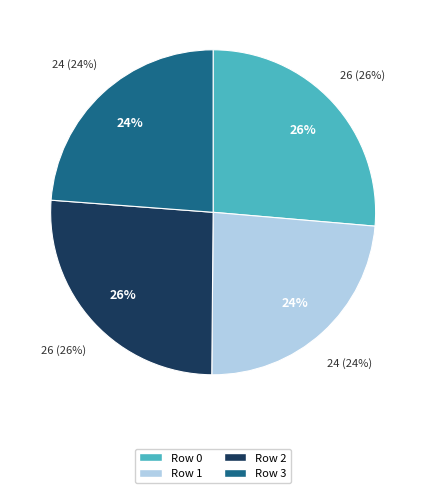

Is Row 2 the majority of the pie?

No